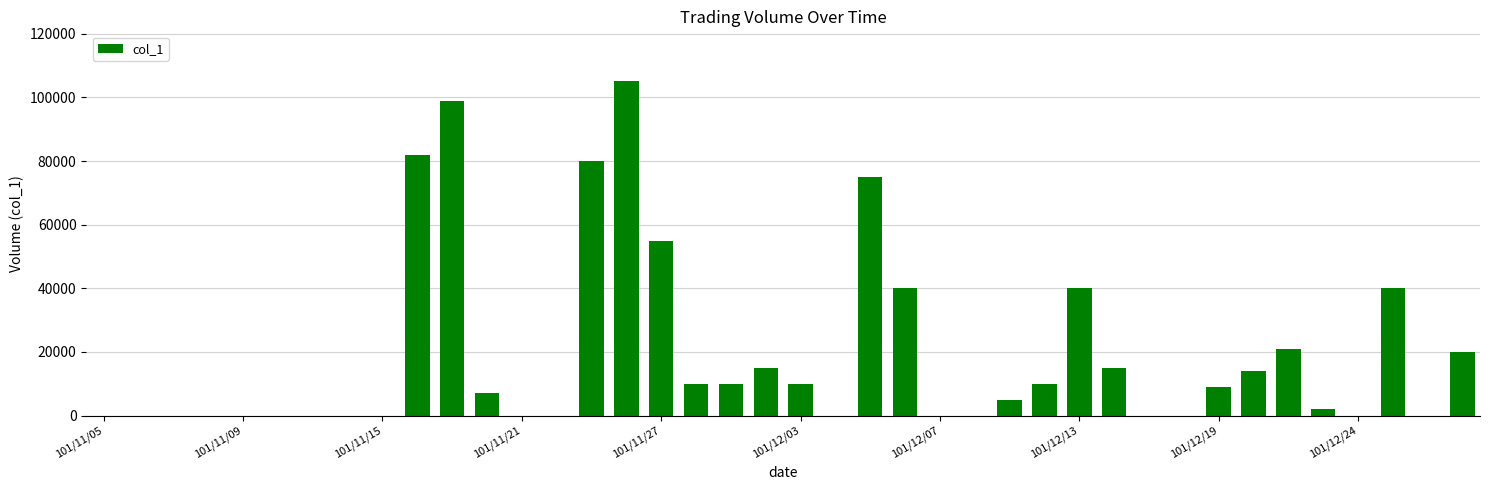

What is the greatest value displayed?

105000